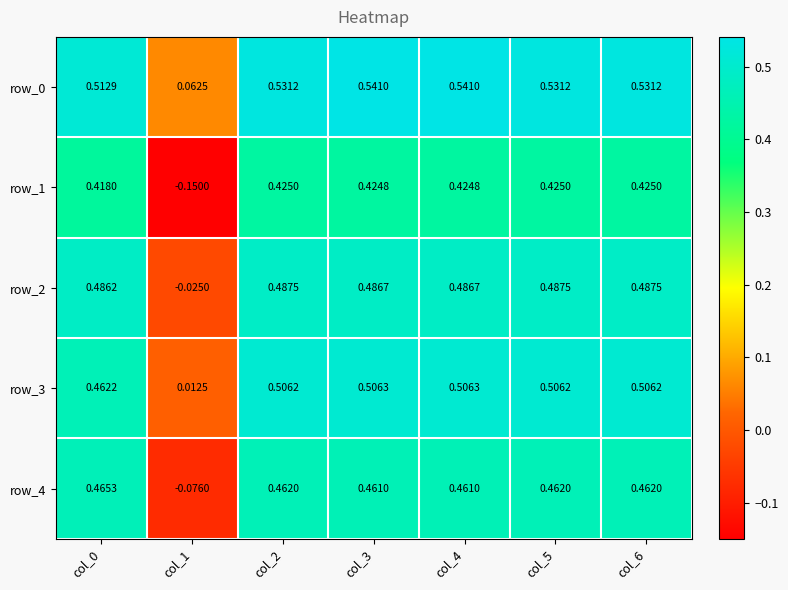

Is the value of row_1 at col_1 greater than the value of row_4 at col_2?

No